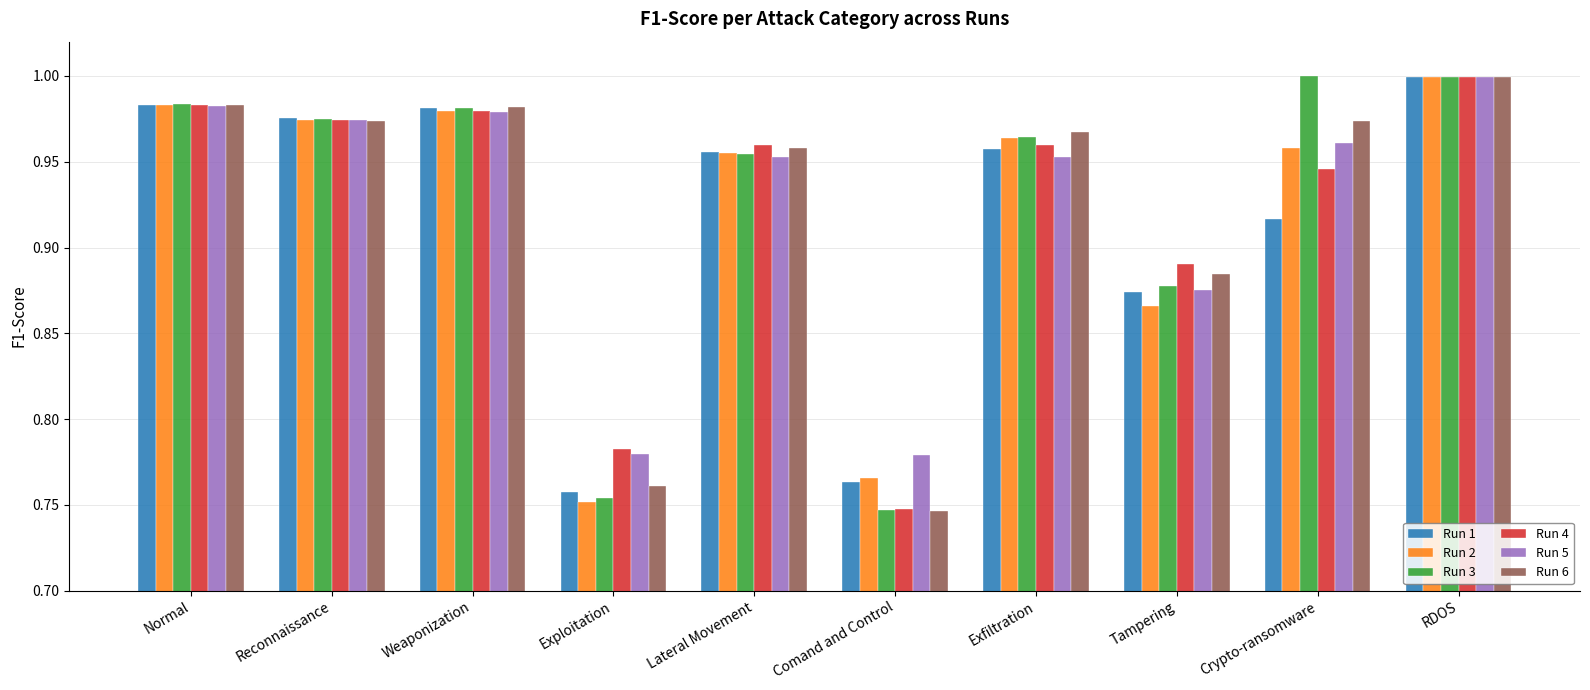

At how many categories does at least one series exceed 0?

10